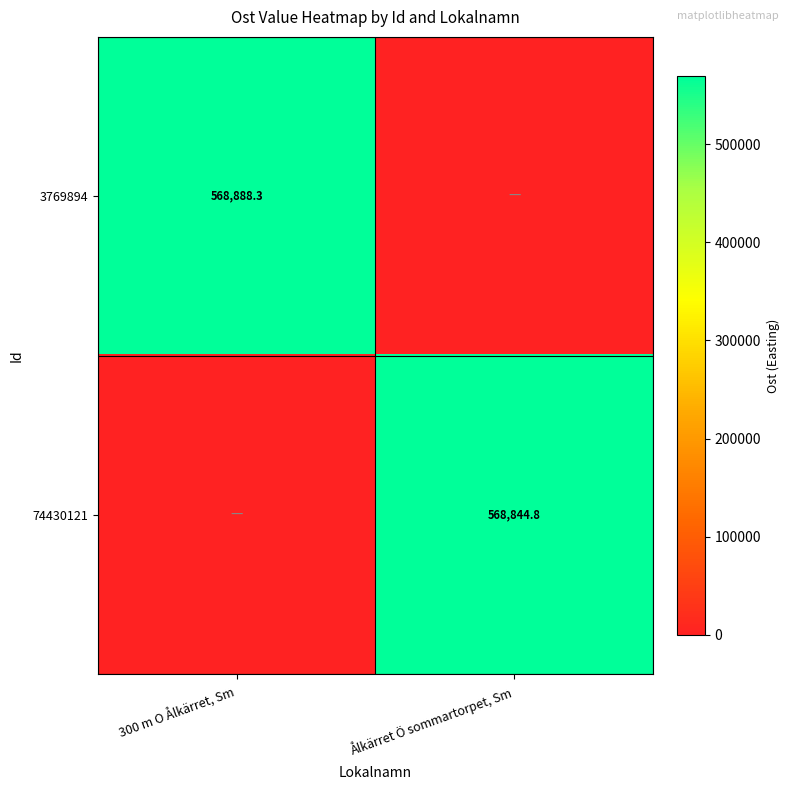

True or false: 3769894 has a value of 568888.3 at 300 m O Ålkärret, Sm.

True